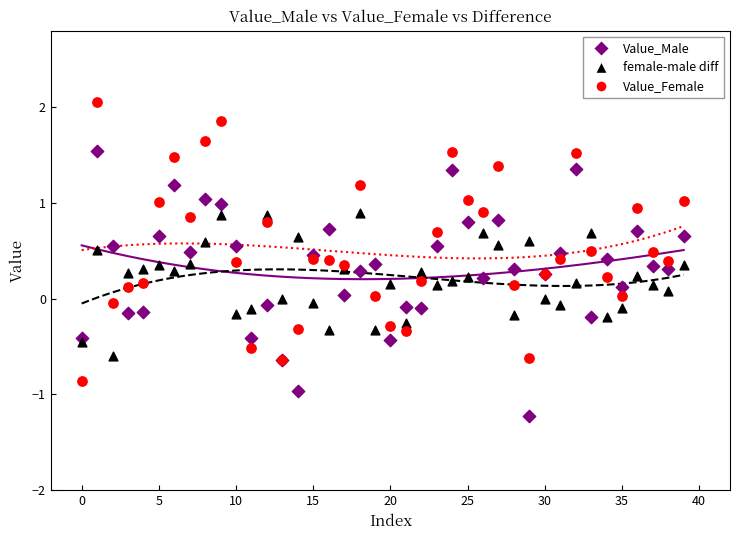

Which series contains the highest Y value?

Value_Female